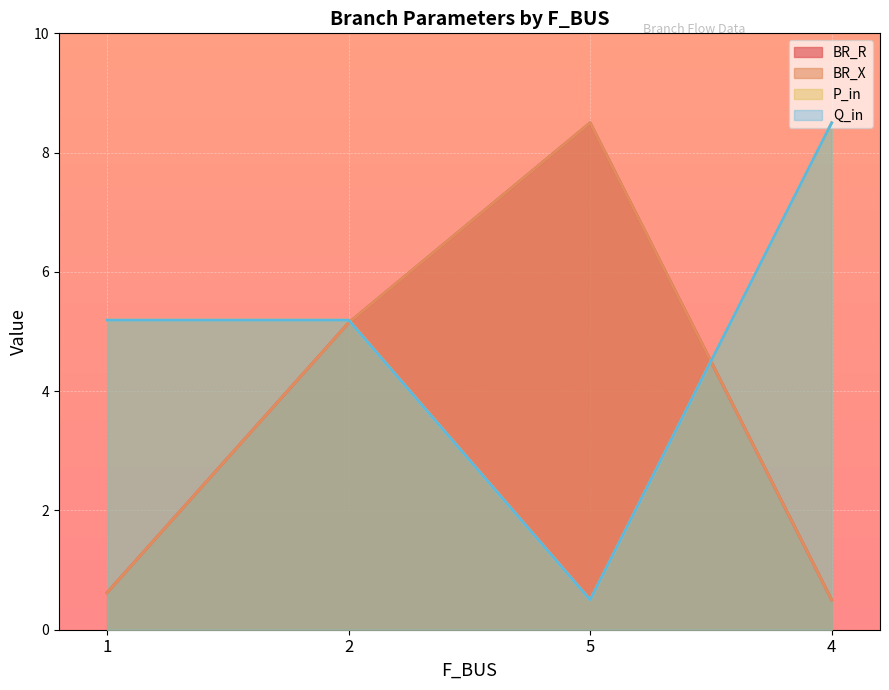

How many lines are shown in the chart?

4